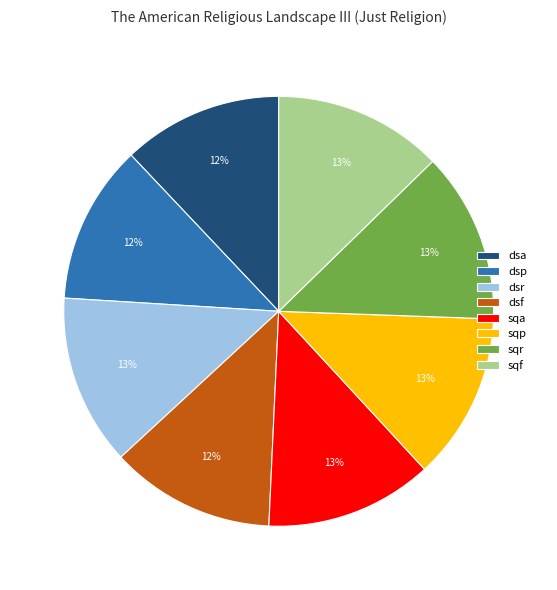

Do sqr and dsp together represent more than half of the pie?

No